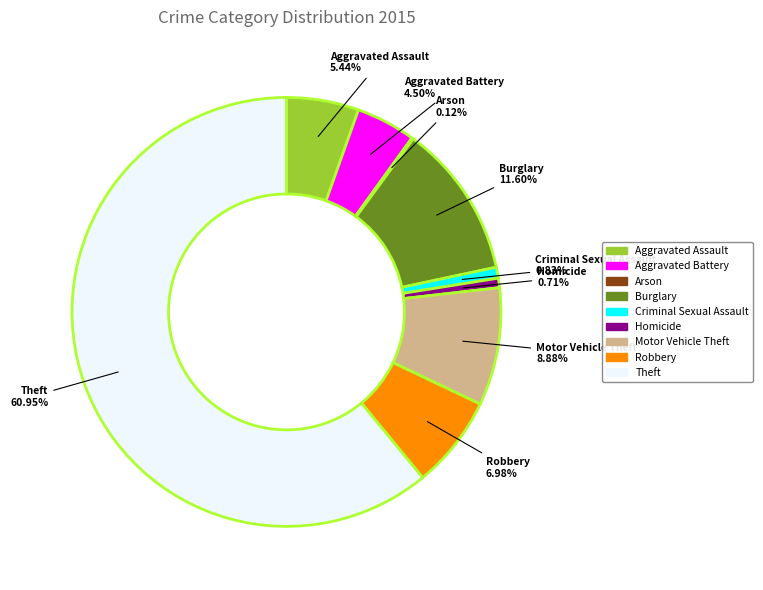

What percentage is the Burglary slice, to the nearest percent?

12%